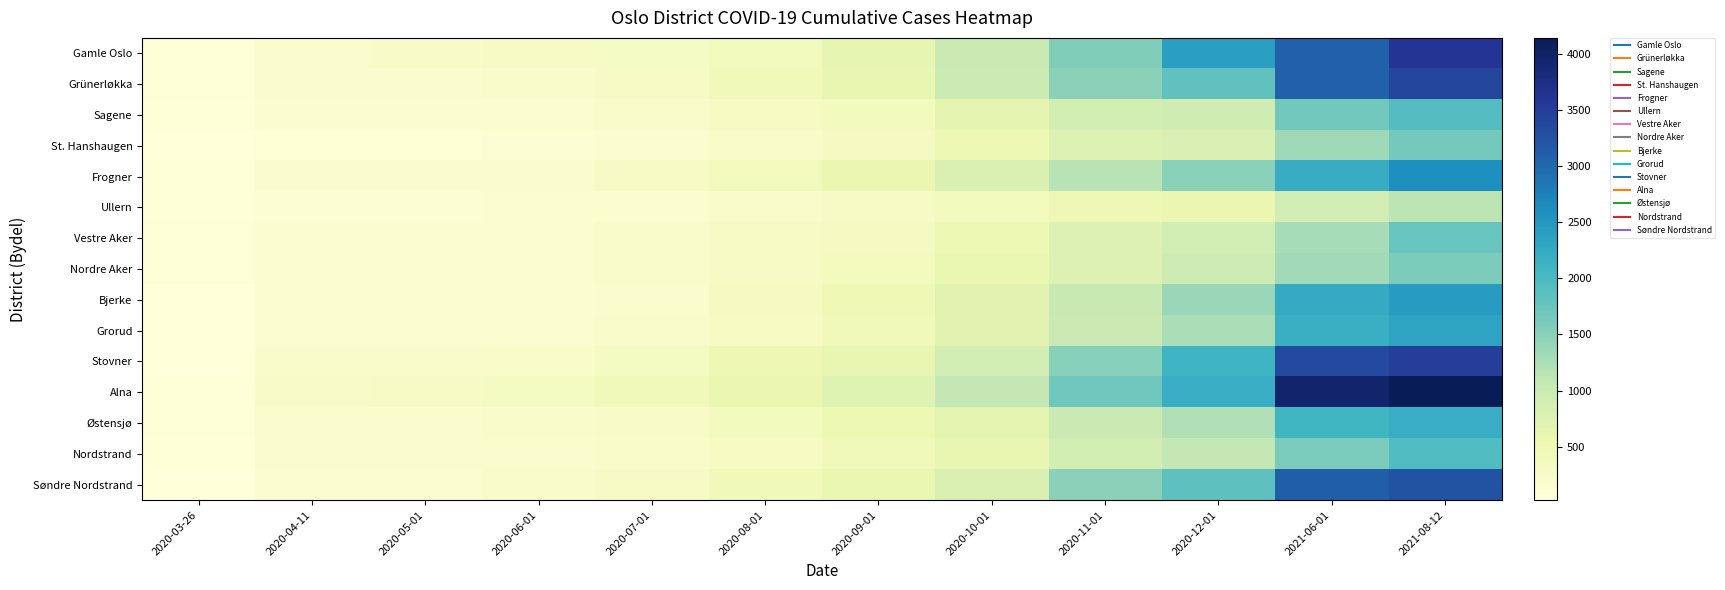

What is the greatest value displayed?

4141